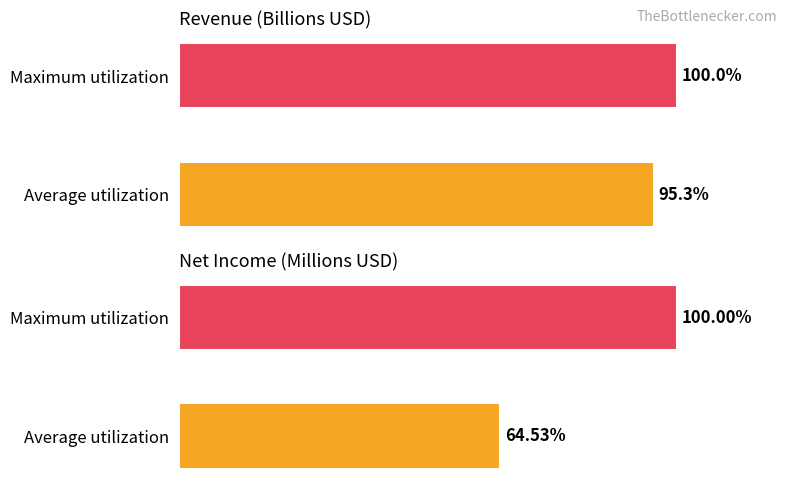

What are all the series names shown in the legend?

revenue, net_income